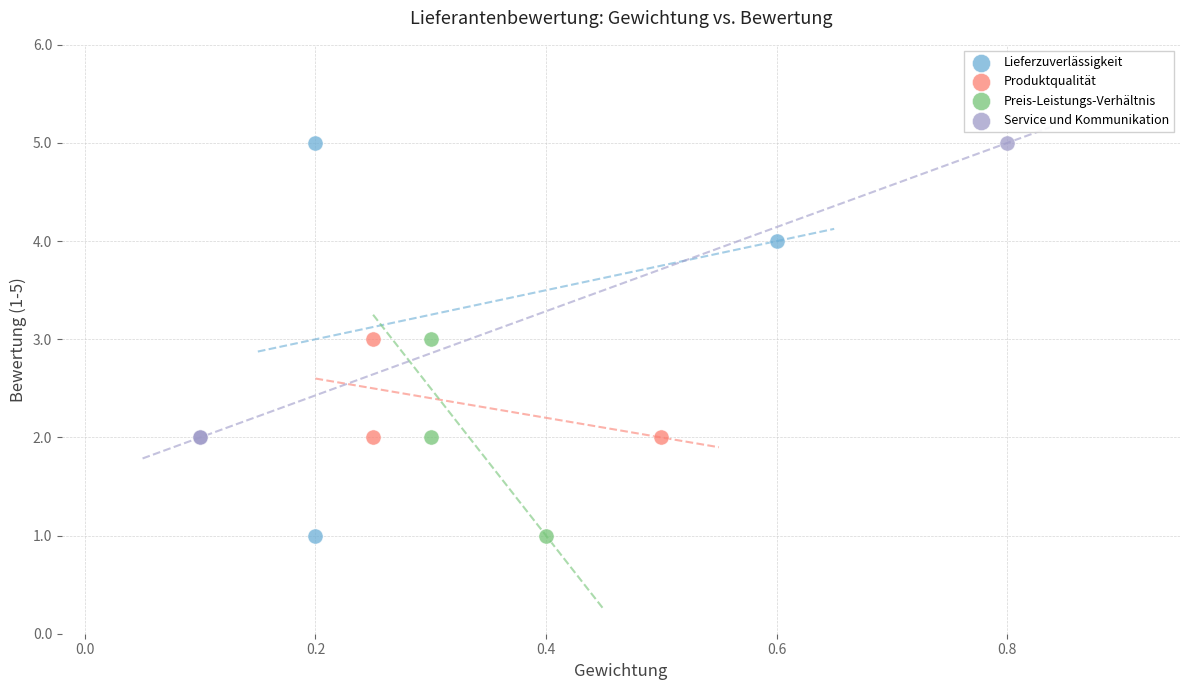

What are all the series names shown in the legend?

Lieferzuverlässigkeit, Produktqualität, Preis-Leistungs-Verhältnis, Service und Kommunikation